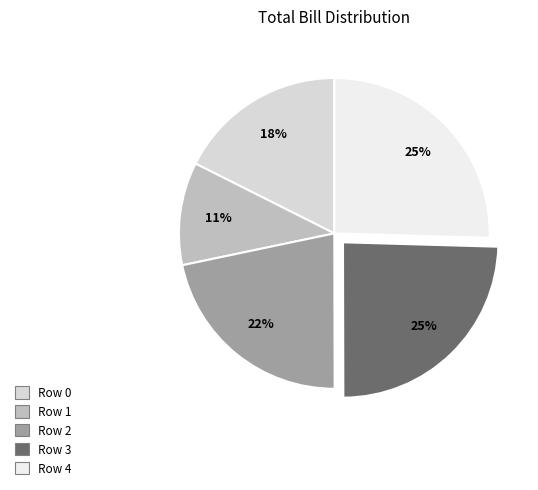

True or false: Row 4 accounts for 31% of the total.

False